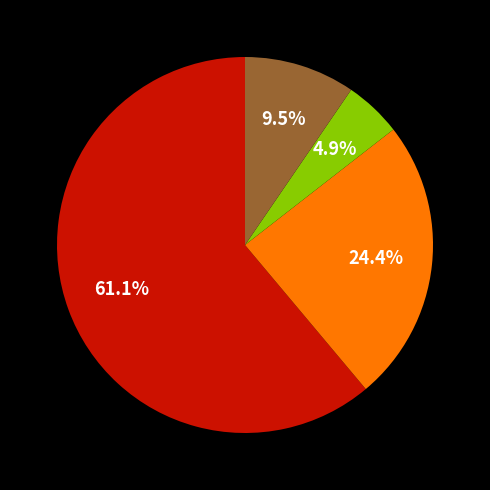

Does any single category account for the majority?

Yes